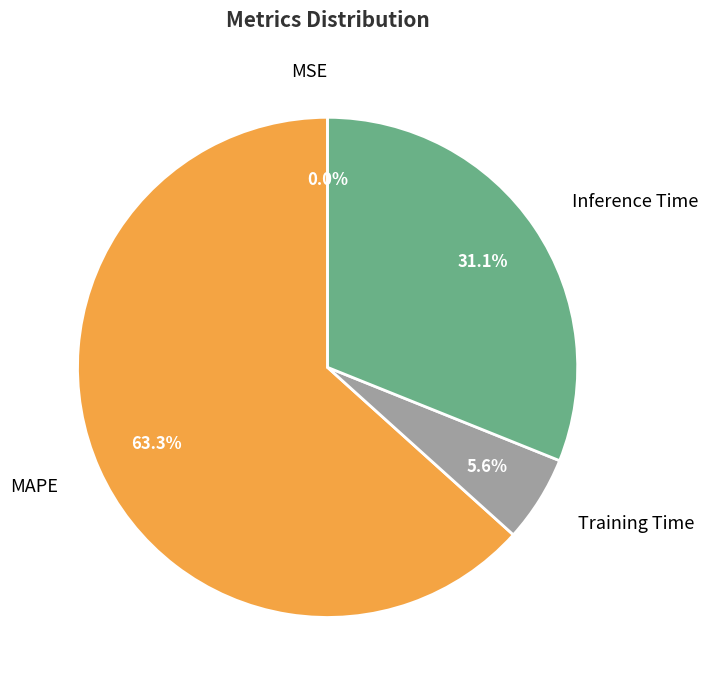

Does any single category account for the majority?

Yes